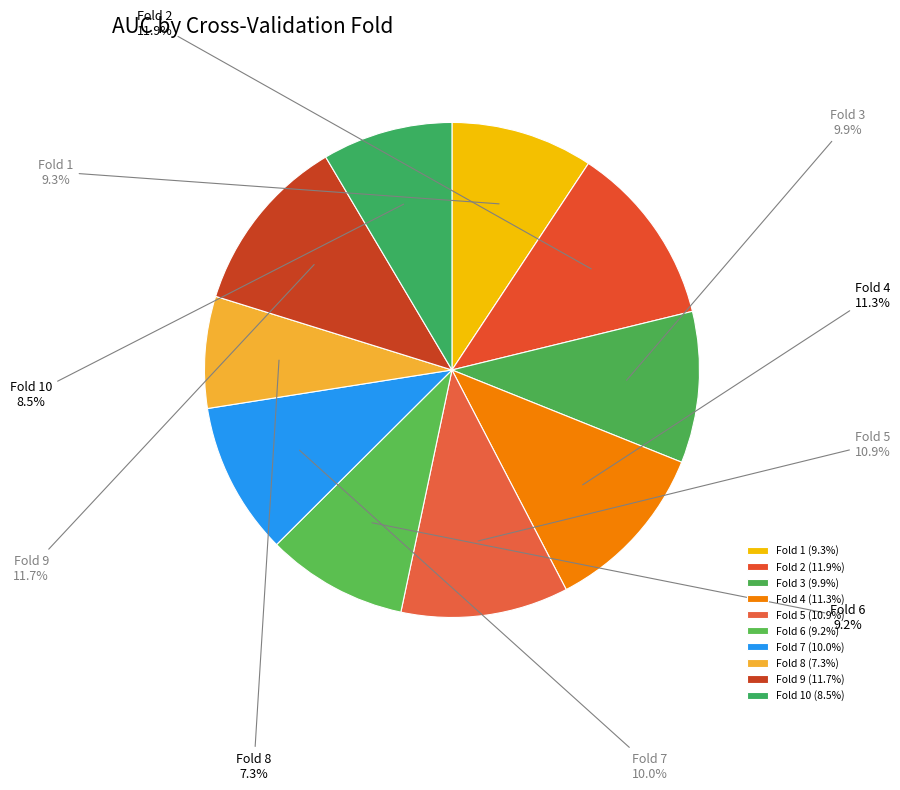

To the nearest percent, what portion does Fold 4 represent?

11%